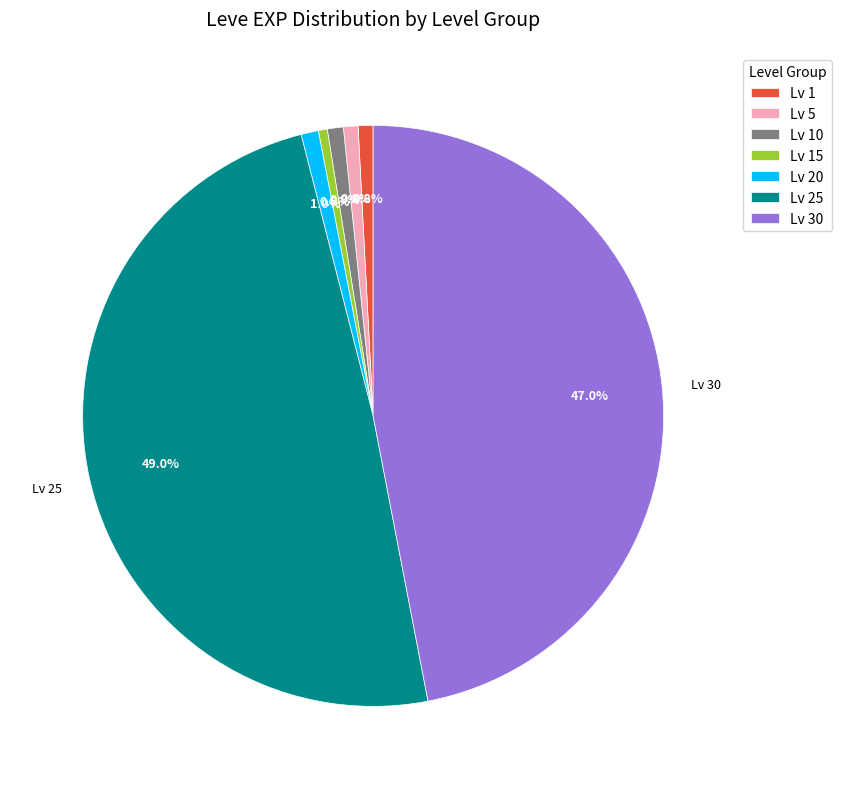

Is there a majority slice in this chart?

No